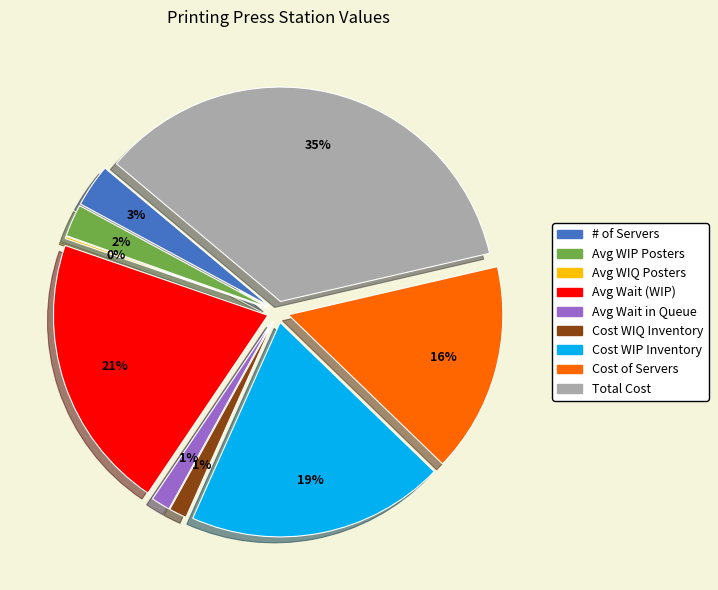

Rank the categories by value from lowest to highest.

Average number of posters in queue (WIQ), Cost of in-process inventory waiting, Average wait time in queue, Average number of posters (WIP), # of Servers, Cost of servers, Cost of all in-process inventory (WIP), Average wait time (WIP) (in Minutes), Total Cost ($ Per Hour)